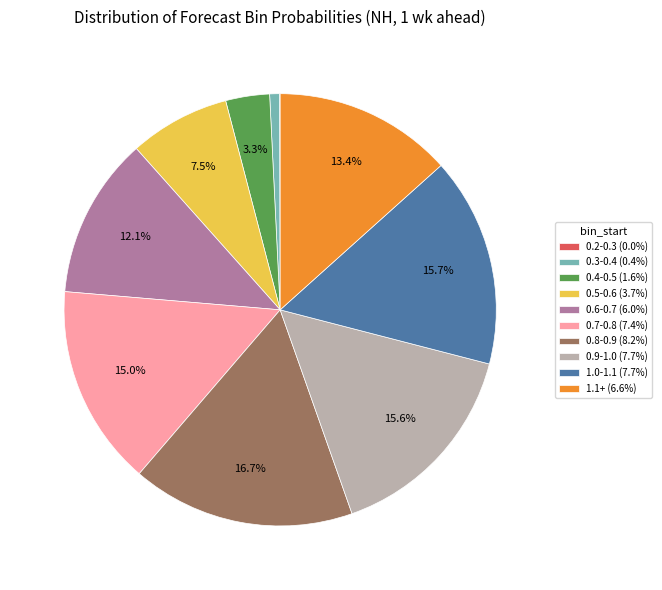

How much of the chart is everything except 0.6-0.7 (6.0%)?

87.9%